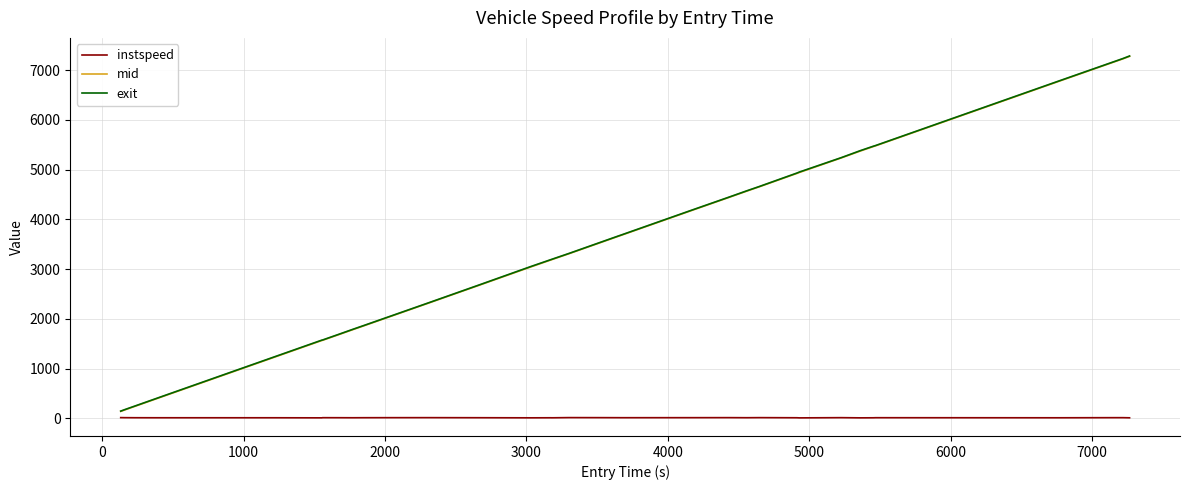

What is the maximum value shown in the chart?

7284.4